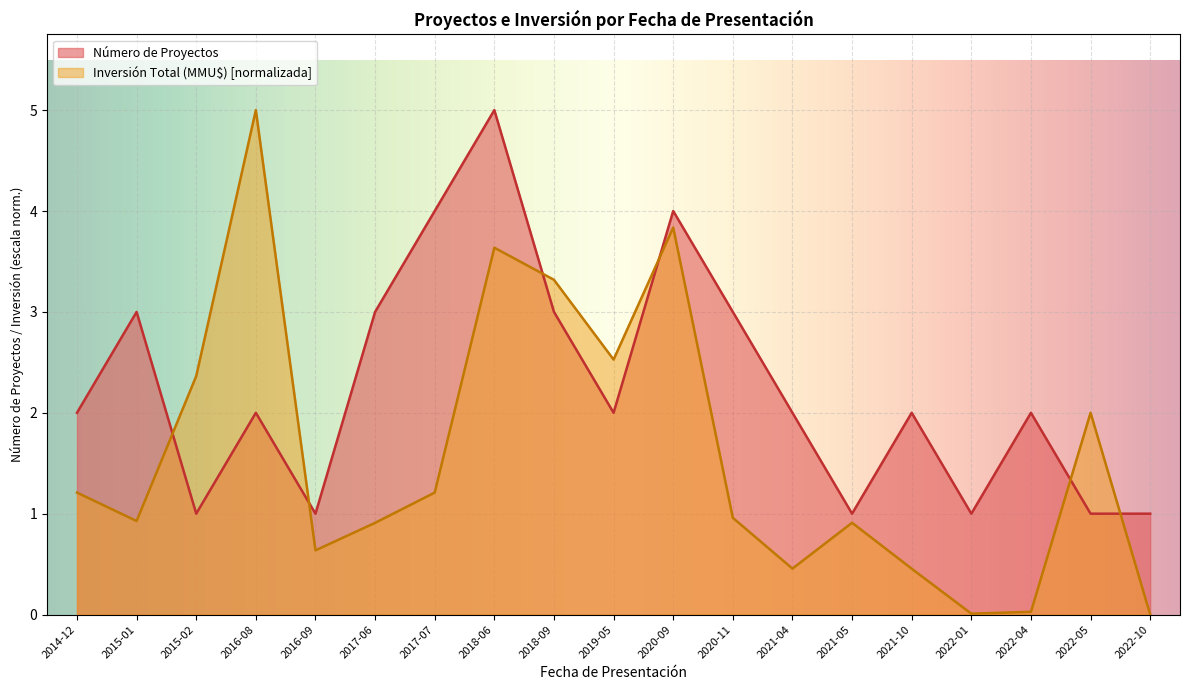

At which label is Inversión Total (MMU$) closest to 2?

2022-05